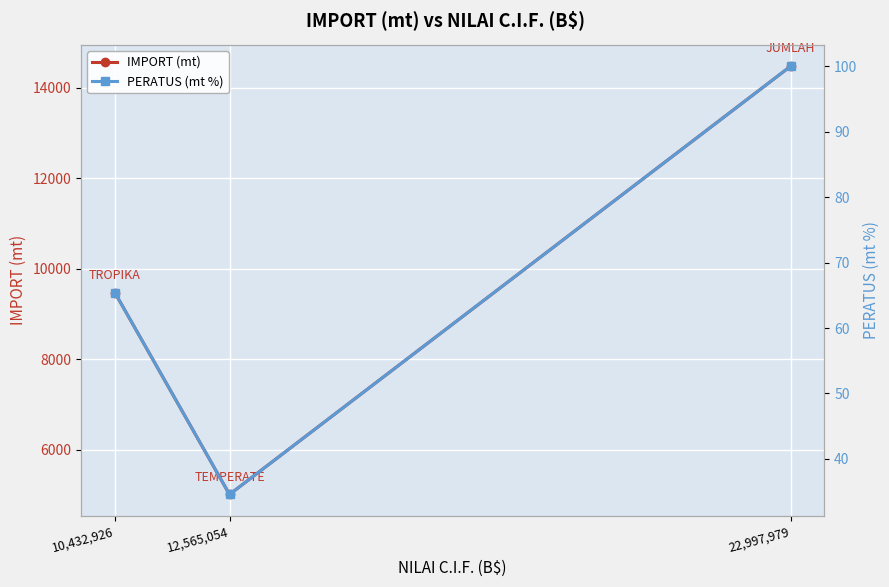

At which category is the sum across all series the highest?

22,997,979